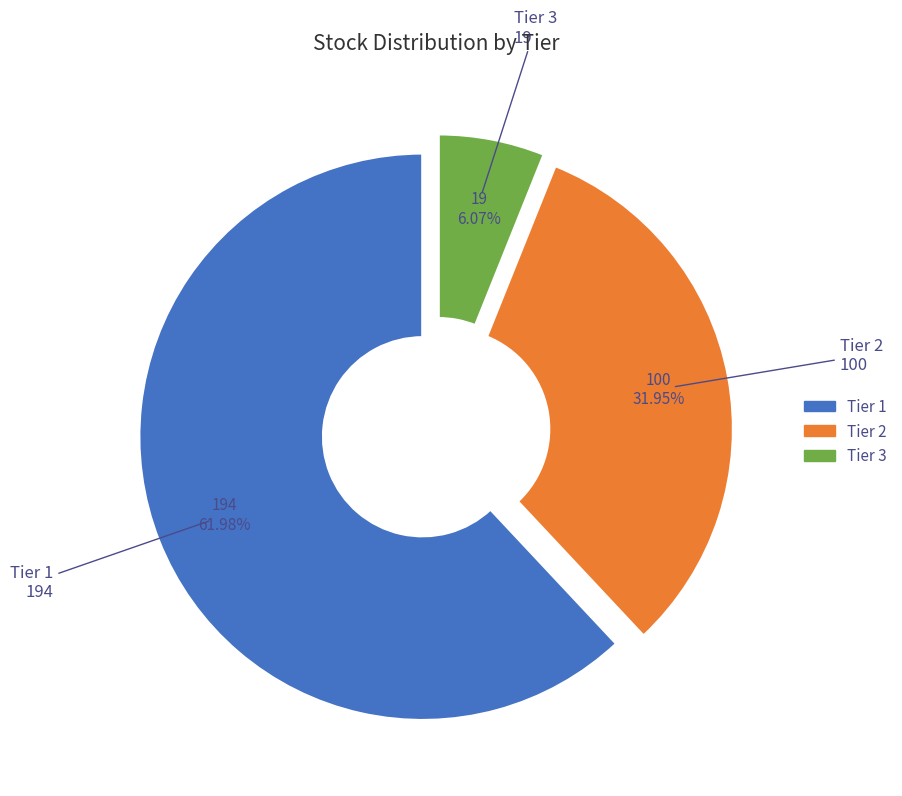

To the nearest percent, what is the combined percentage of Tier 1 and Tier 2?

94%